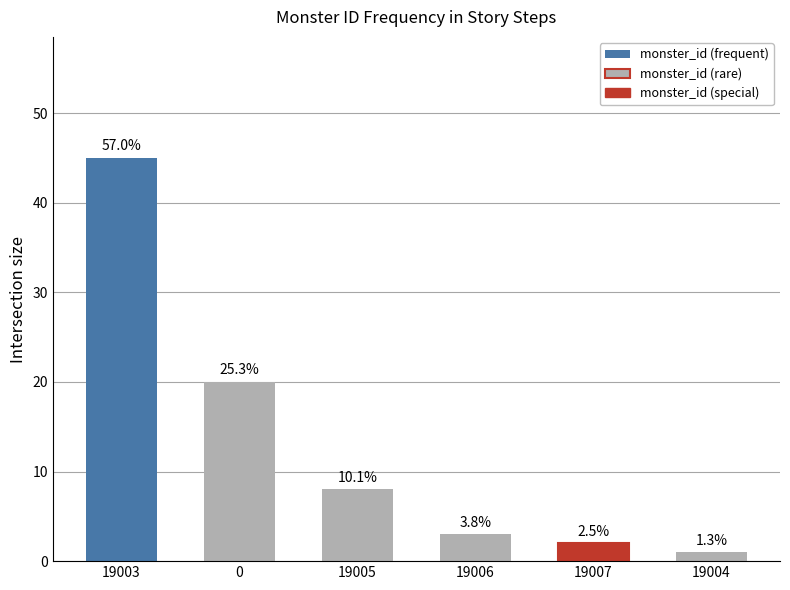

What is the change in value from 19006 to 19004?

-2